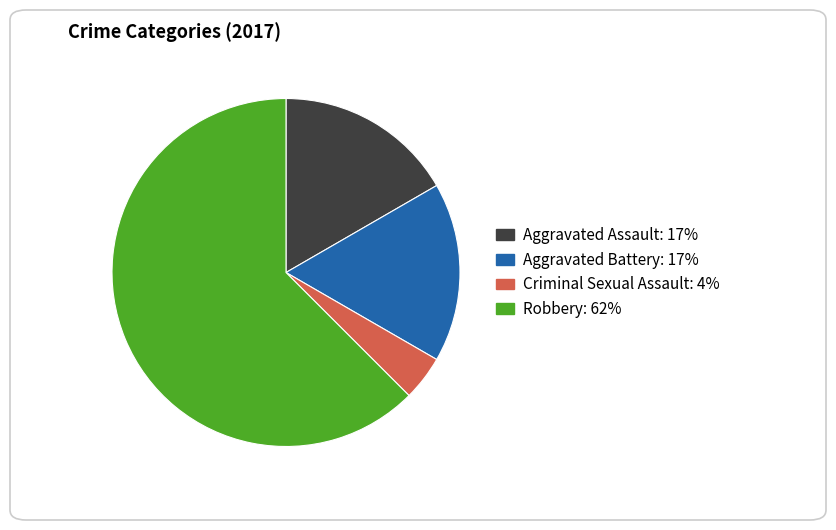

Which category has the smallest portion of the pie?

Criminal Sexual Assault